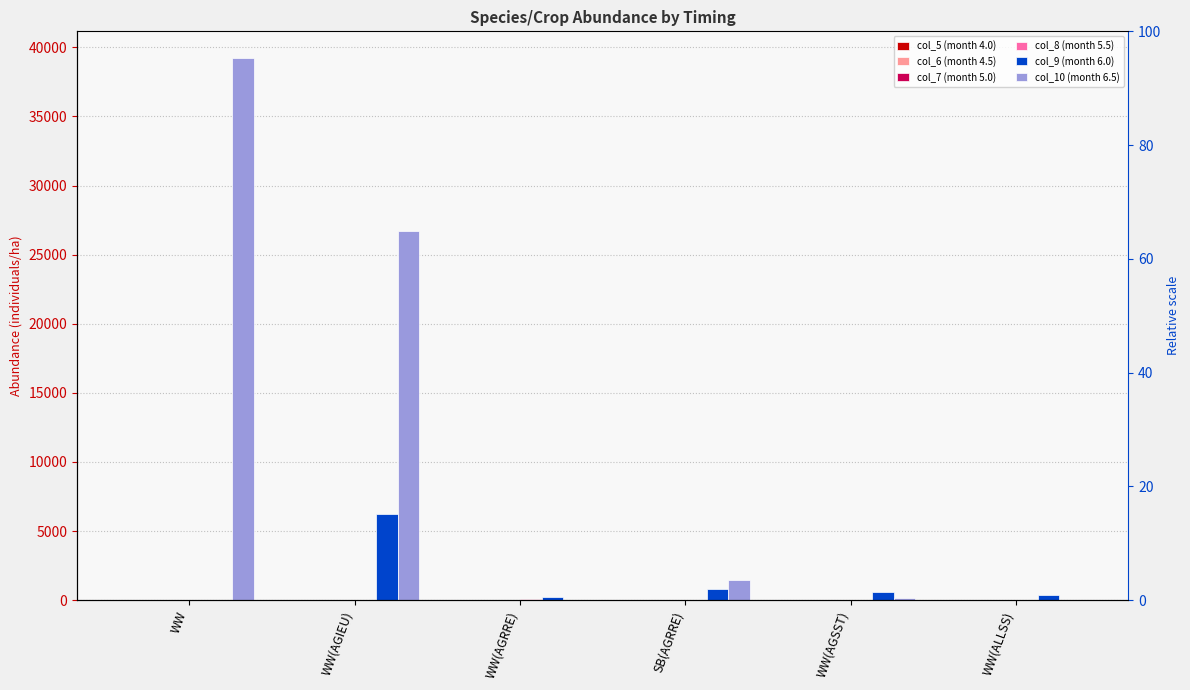

Is the value of col_6 (month 4.5) at WW(AGRRE) greater than the value of col_5 (month 4.0) at WW(AGSST)?

No